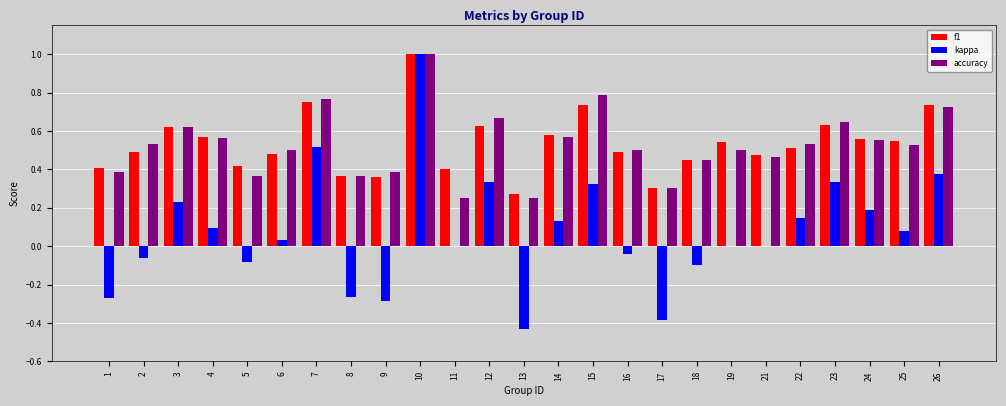

Between 3 and 25, which series saw the biggest shift?

kappa